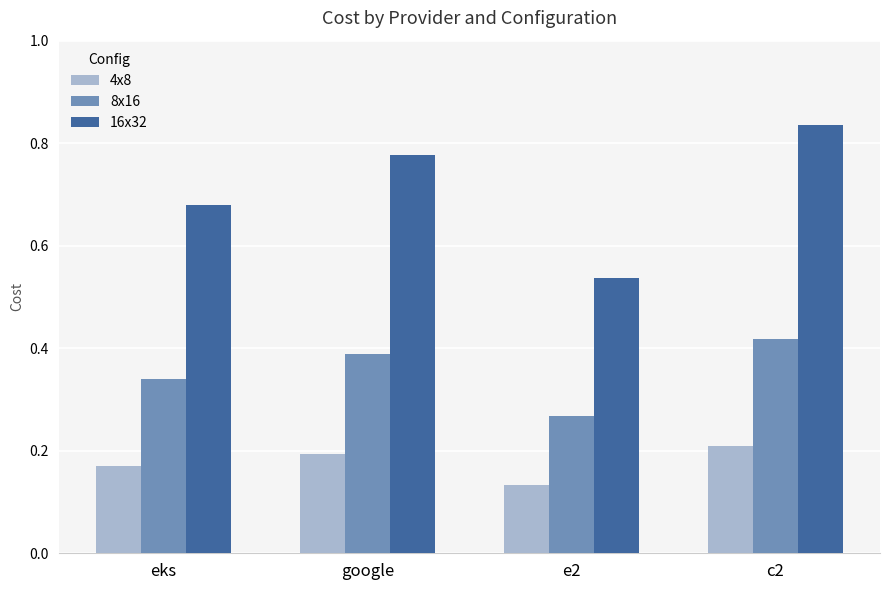

How many bars are there in total?

12